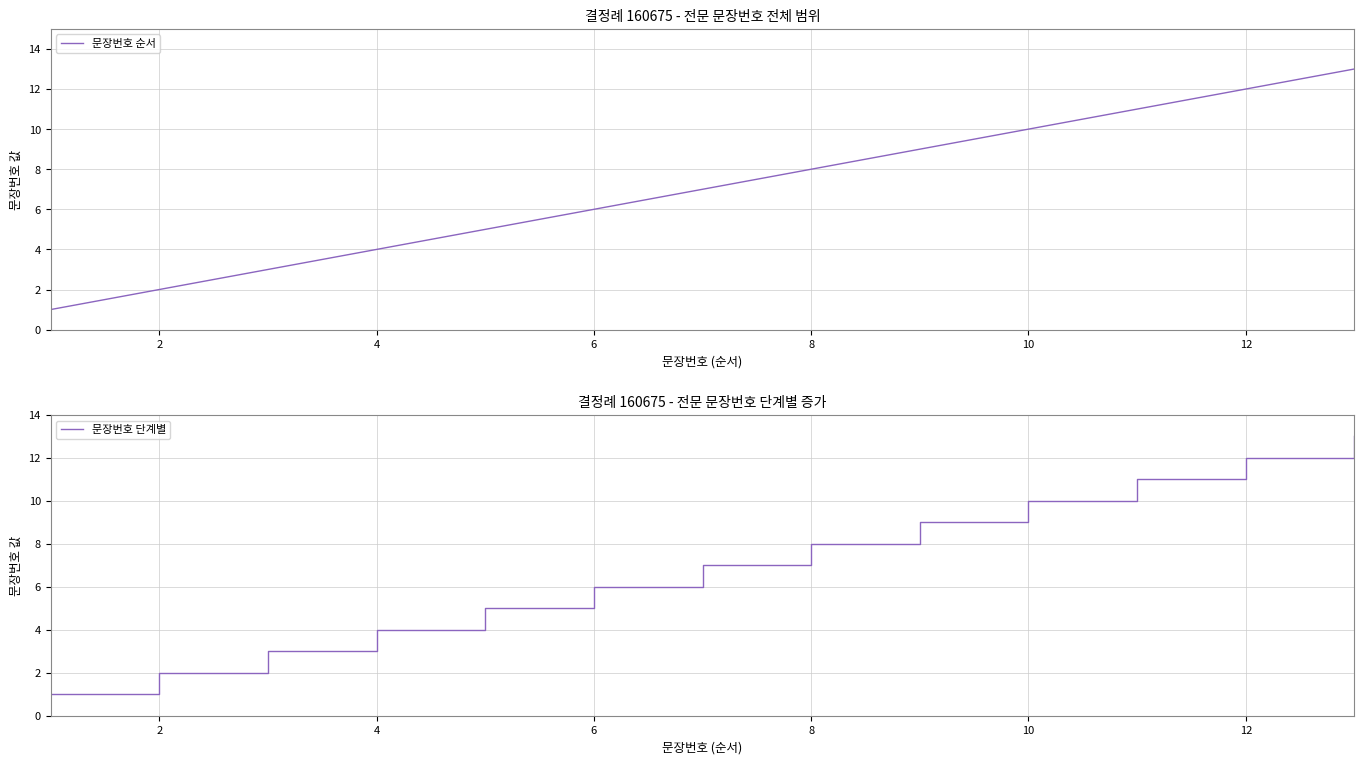

Read the 문장번호 순서 value at 12.

12